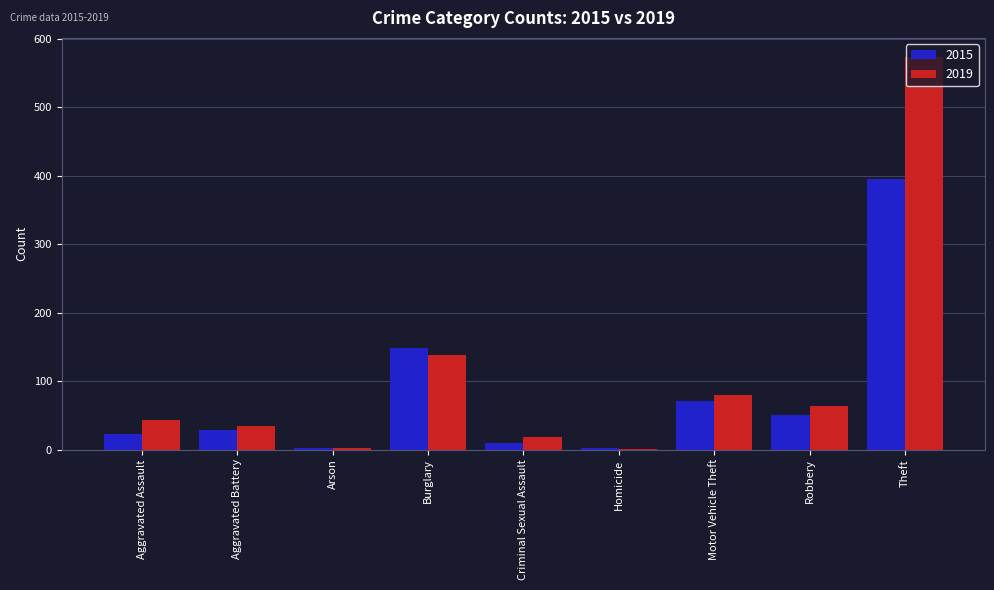

At which category does the chart reach its peak across all series?

Theft